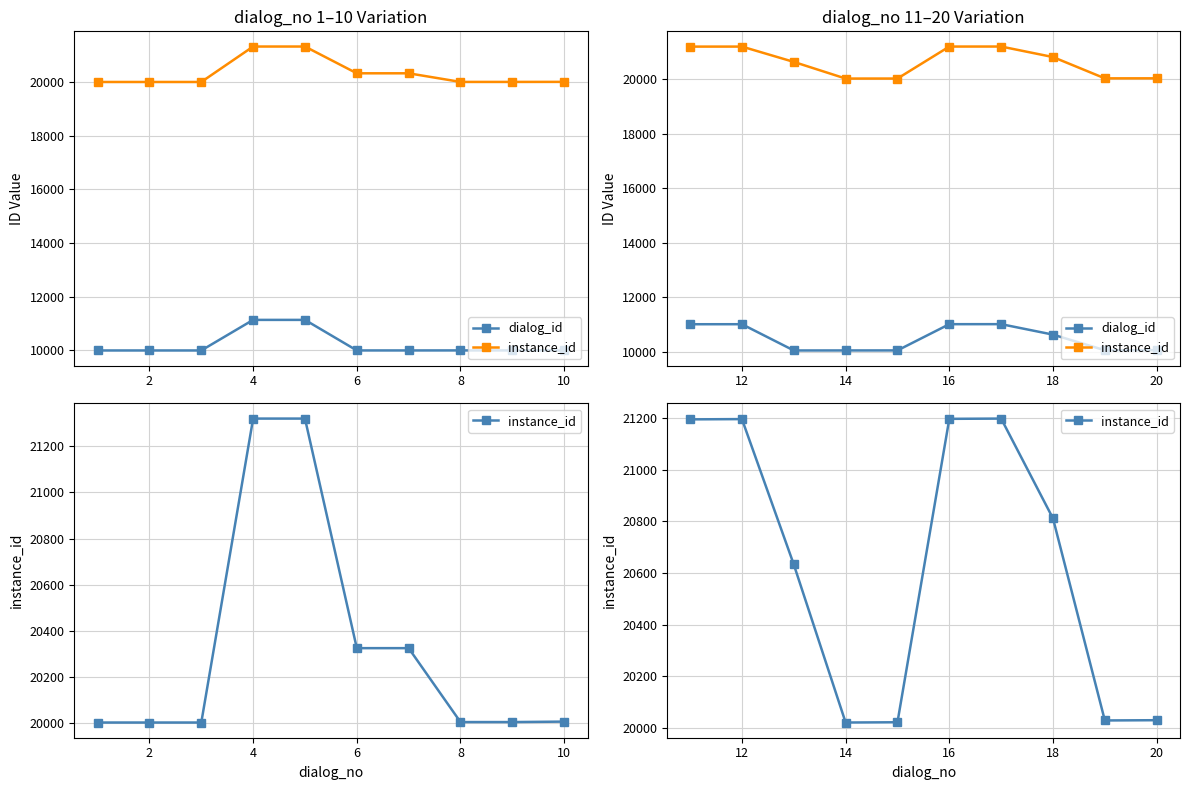

Is this an area chart (filled region under the line)?

No